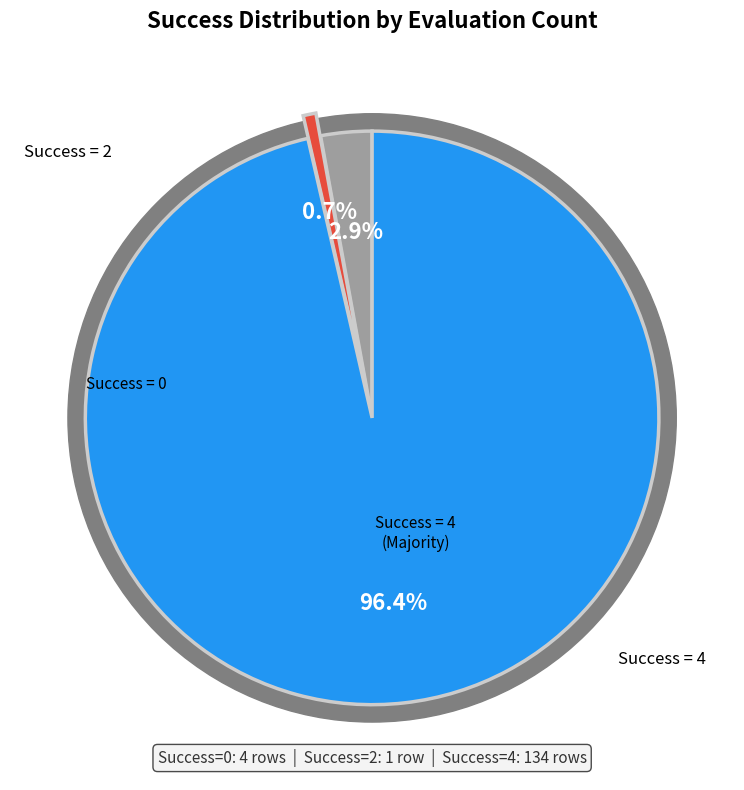

The 4 slice represents 1% of the pie. True or false?

False